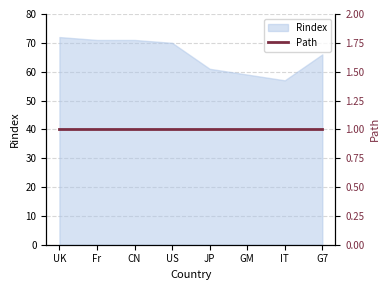

Reading left to right, transcribe all the data shown in this chart.

UK=72	Fr=71	CN=71	US=70	JP=61	GM=59	IT=57	G7=66